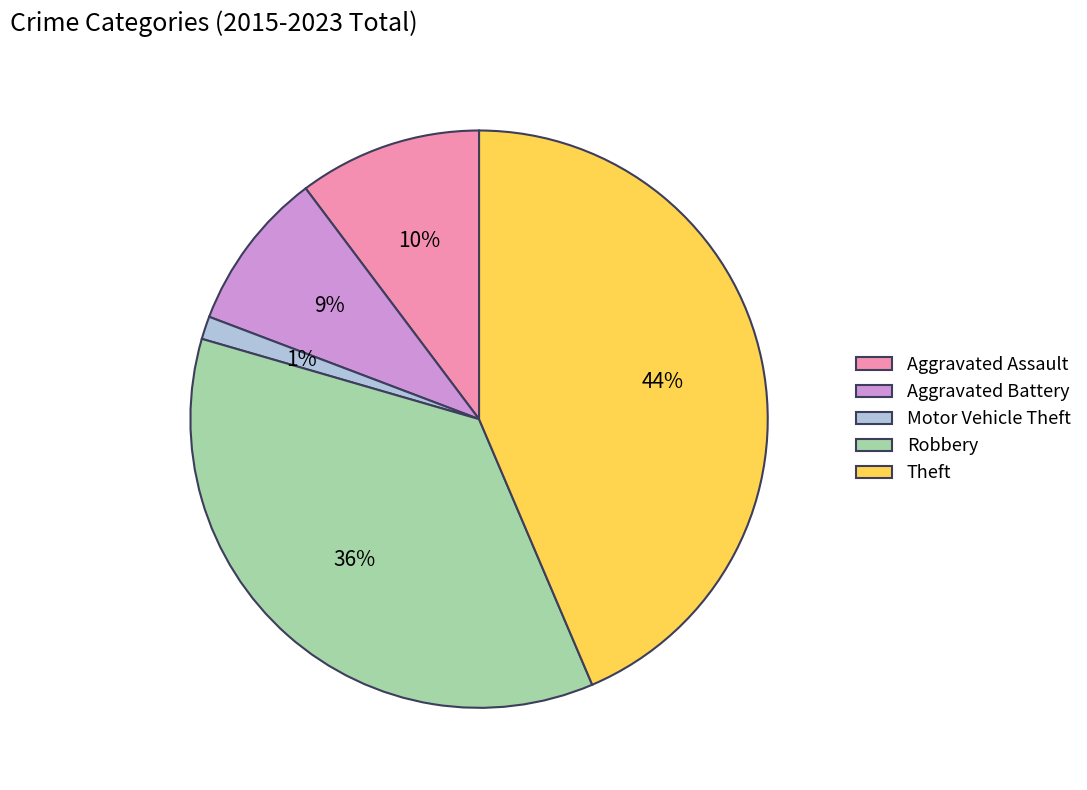

To the nearest percent, what is the difference between the Motor Vehicle Theft and Robbery slice percentages?

35%